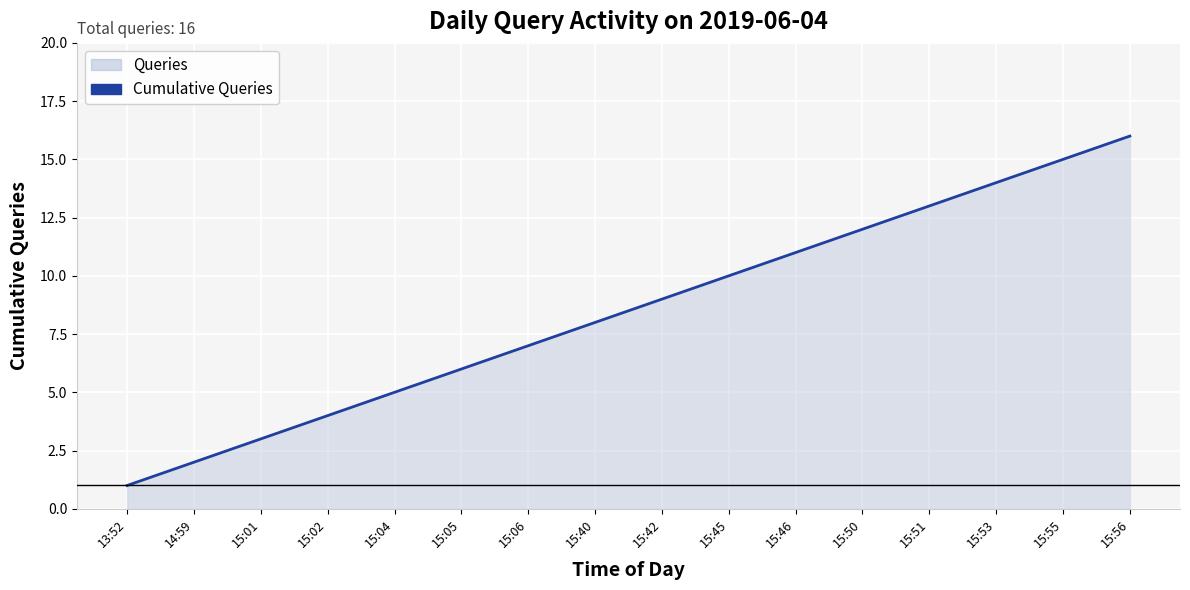

Where does the data first go above 9?

15:45